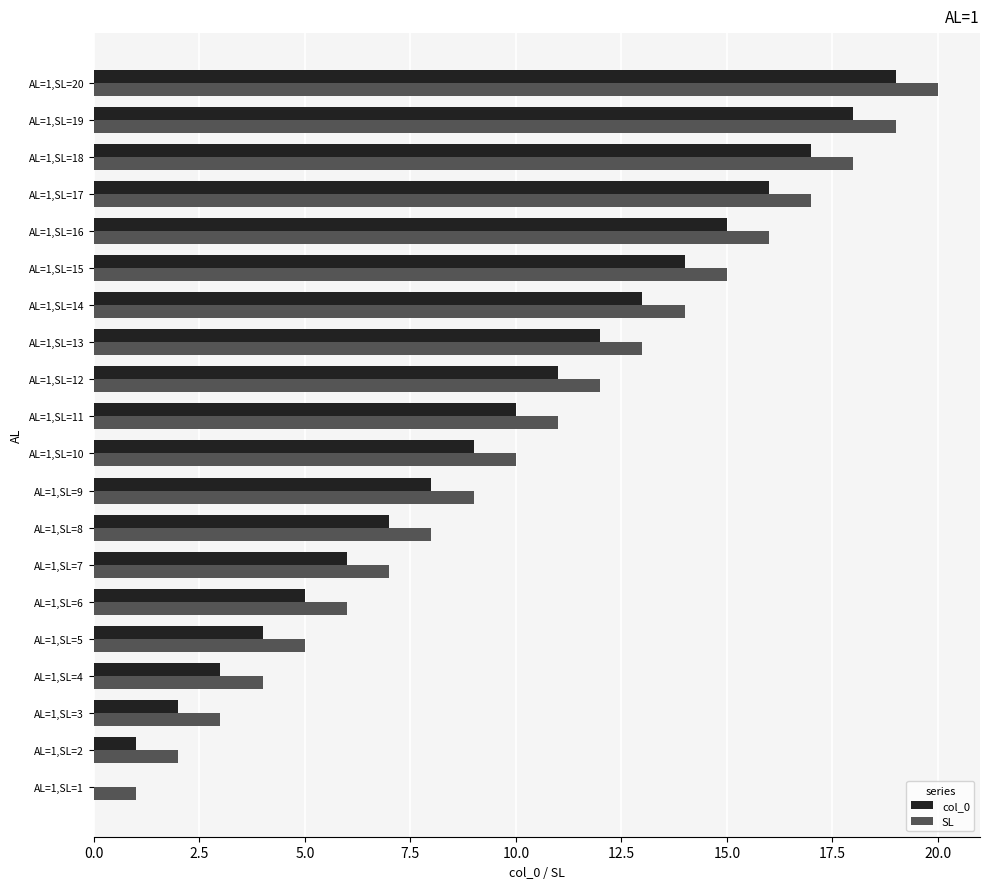

Count the number of categories in the chart.

20